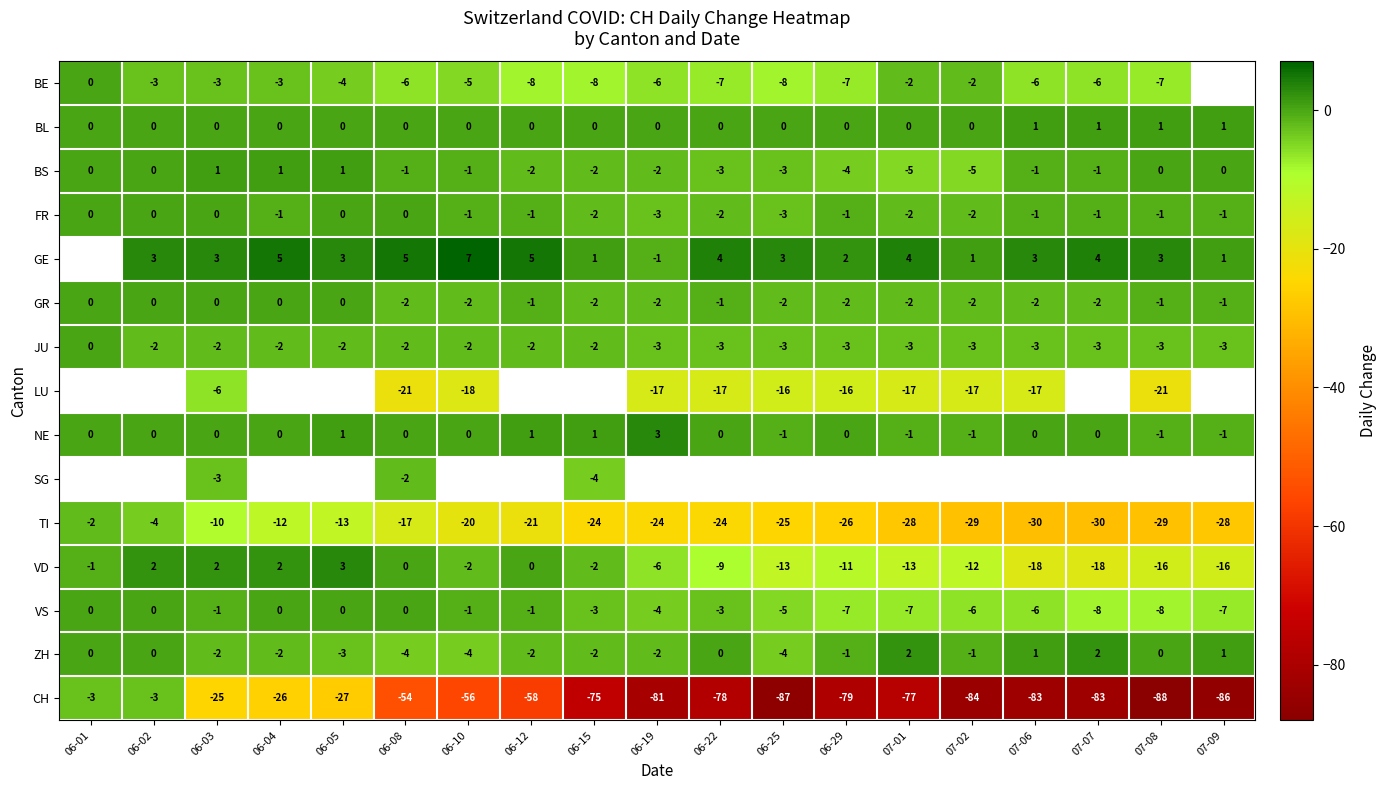

The VD series shows -23.0 at 07-01. True or false?

False